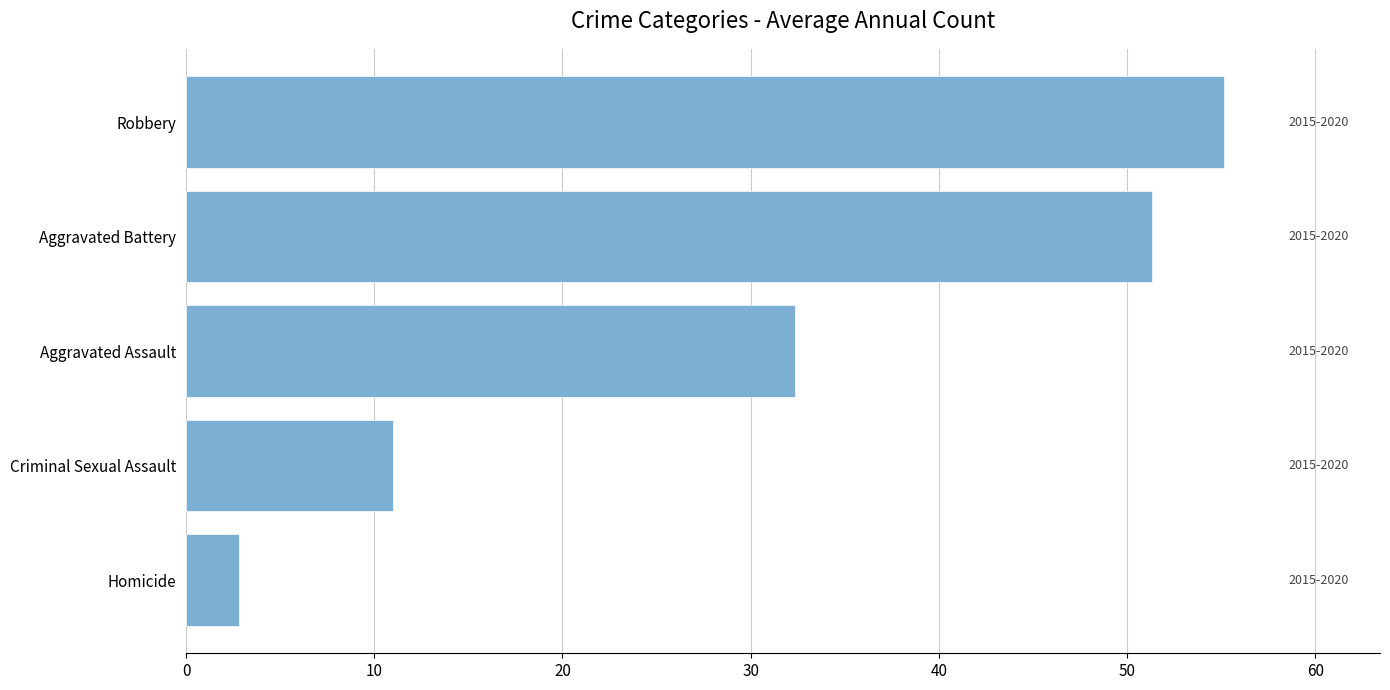

The chart shows a value of 5.6 at Criminal Sexual Assault. True or false?

False